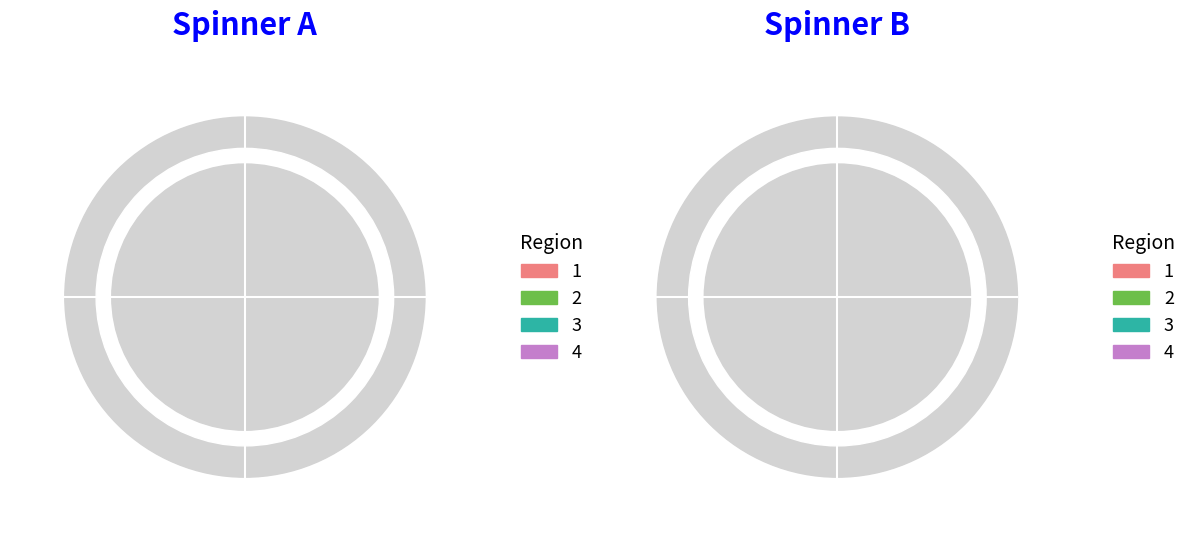

Is 5 the majority of the pie?

No